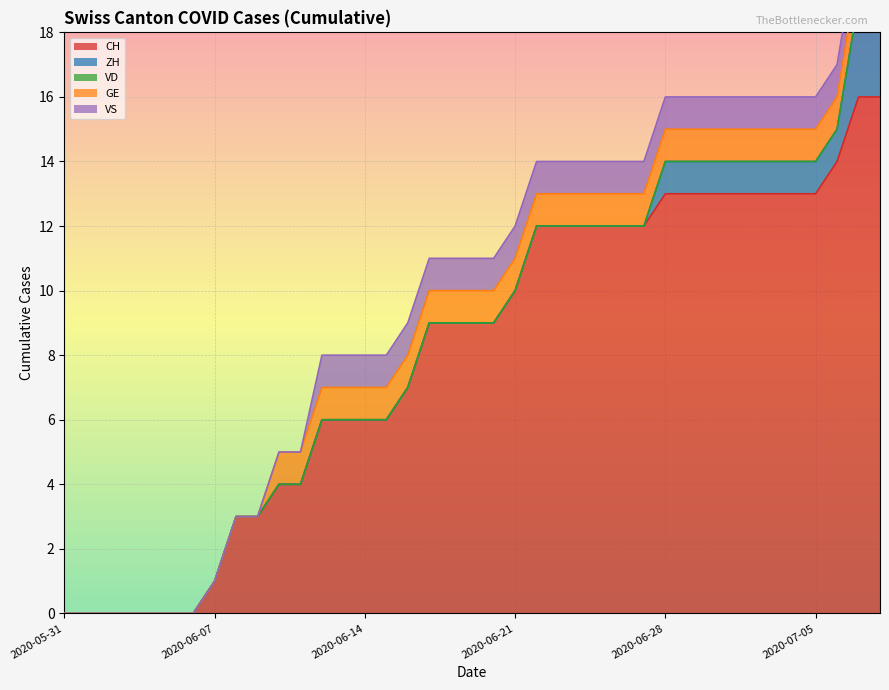

At which category is the sum across all series the highest?

2020-07-07